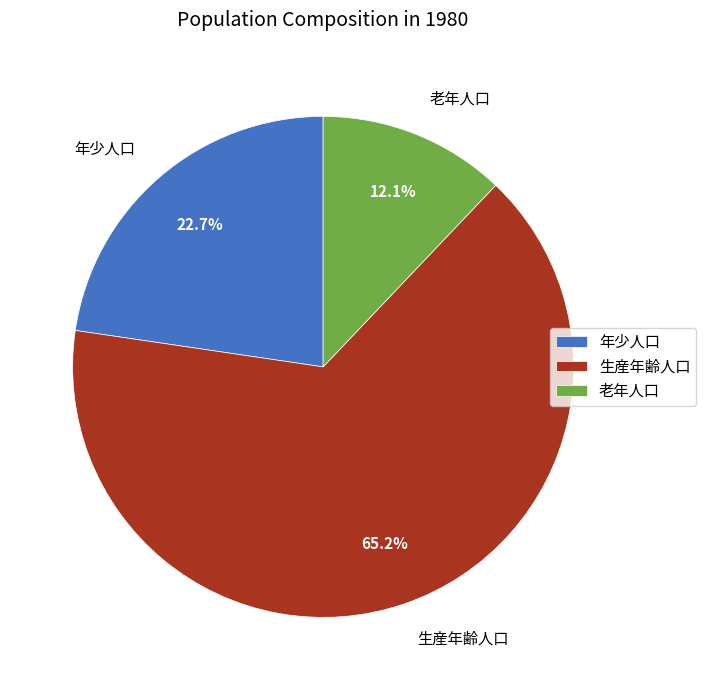

To the nearest percent, what is the combined percentage of 老年人口 and 生産年齢人口?

77%